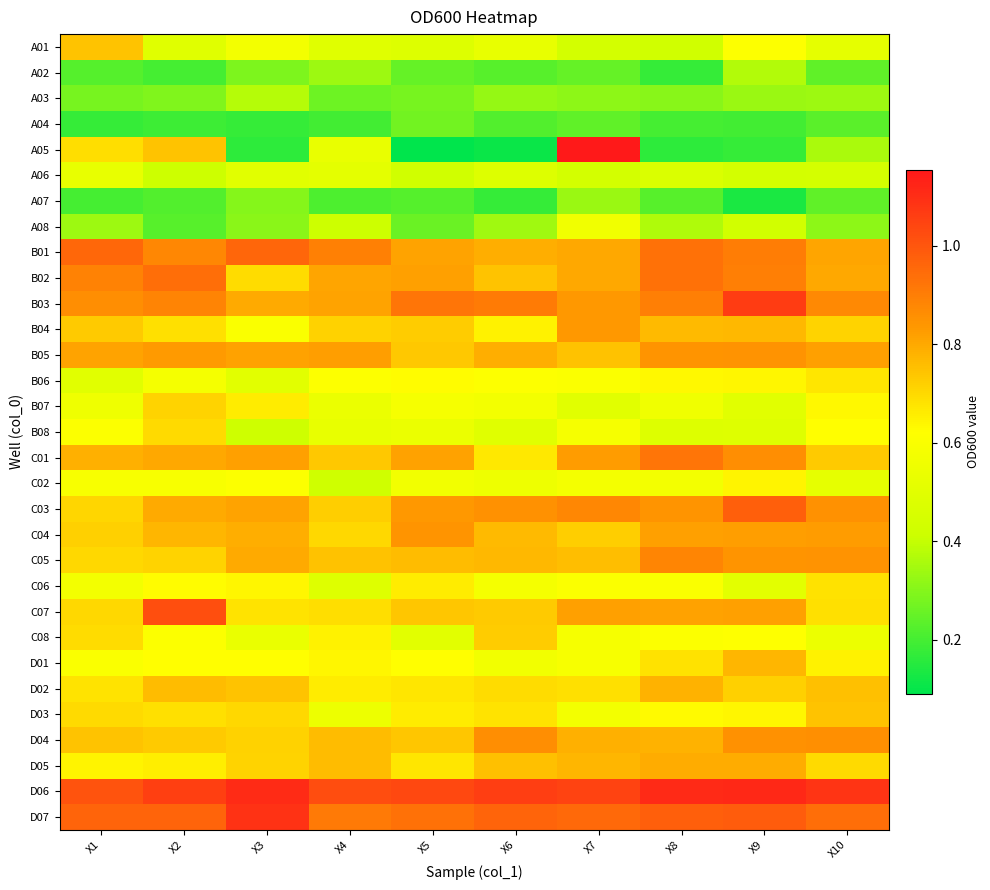

Count the number of categories in the chart.

10